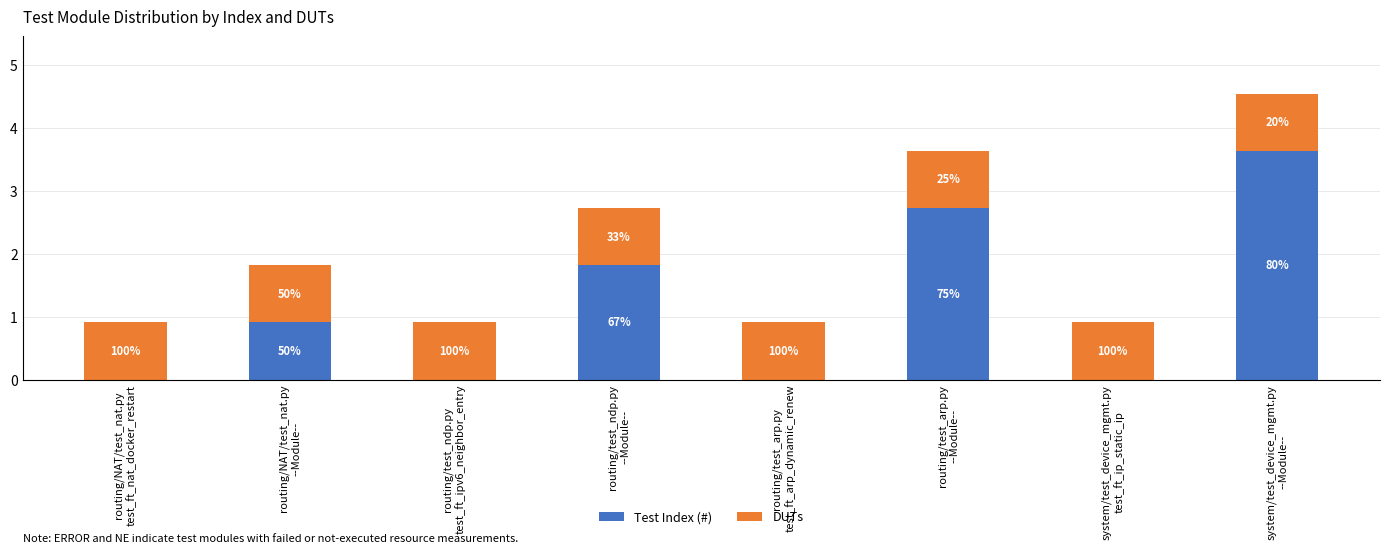

True or false: DUTs has a value of 1 at routing/test_arp.py
test_ft_arp_dynamic_renew.

False